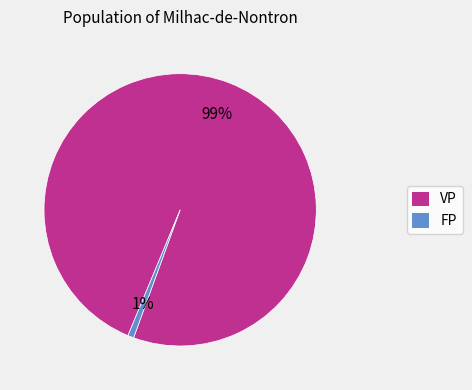

To the nearest percent, what is the combined percentage of FP and VP?

100%